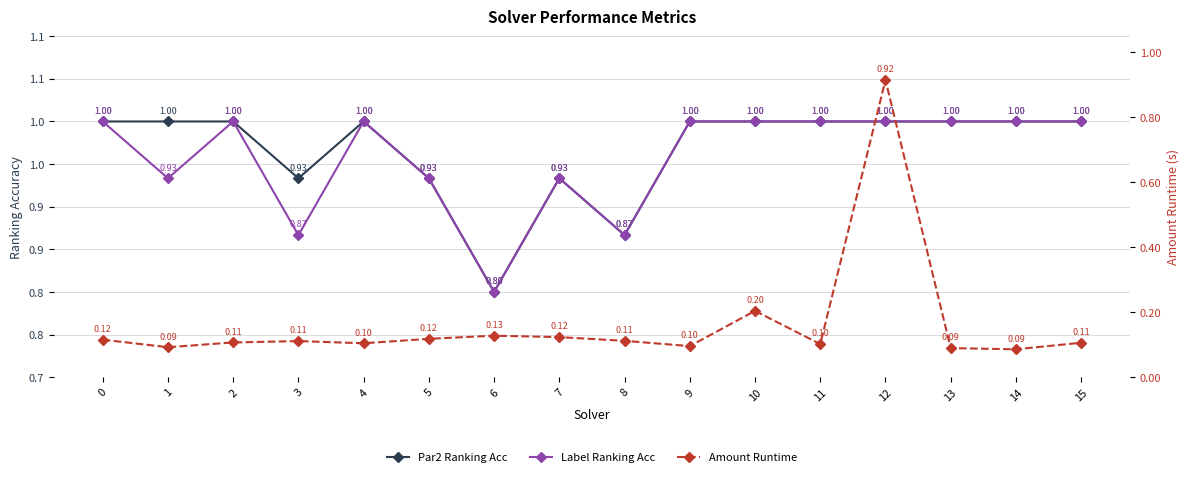

At which label does Amount Runtime reach its peak?

12